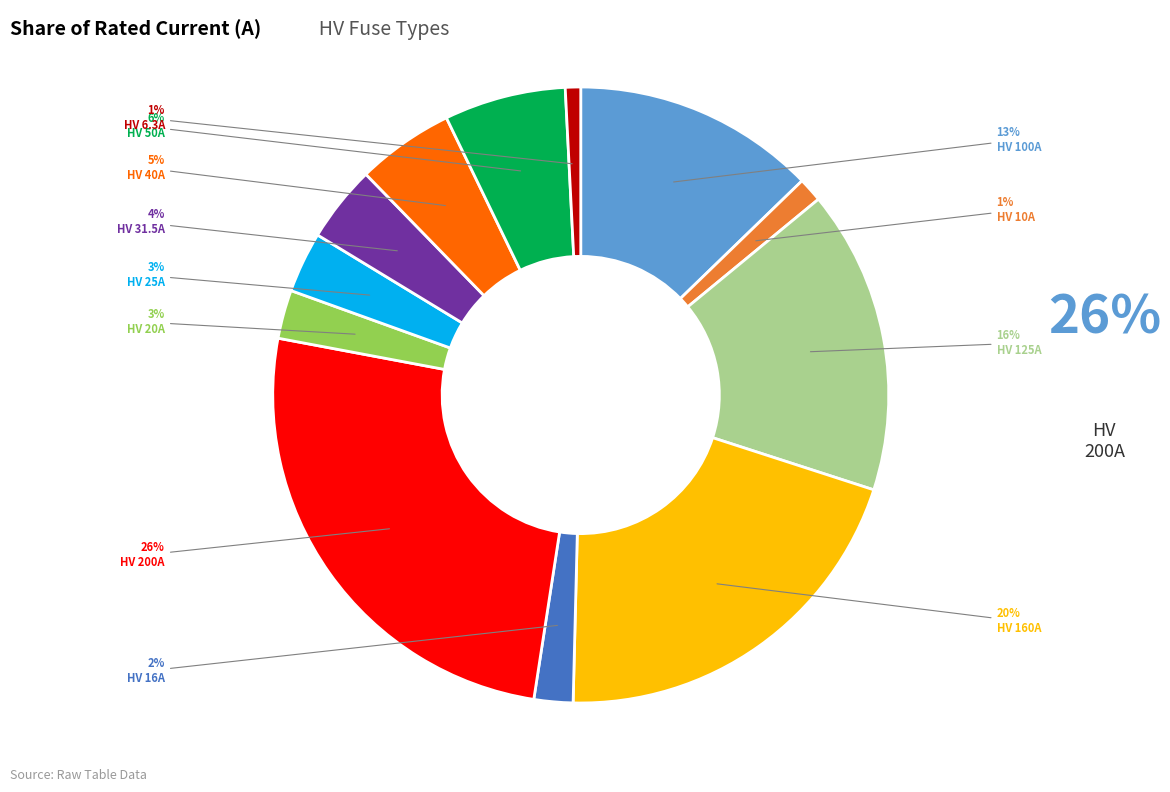

Is there a majority slice in this chart?

No